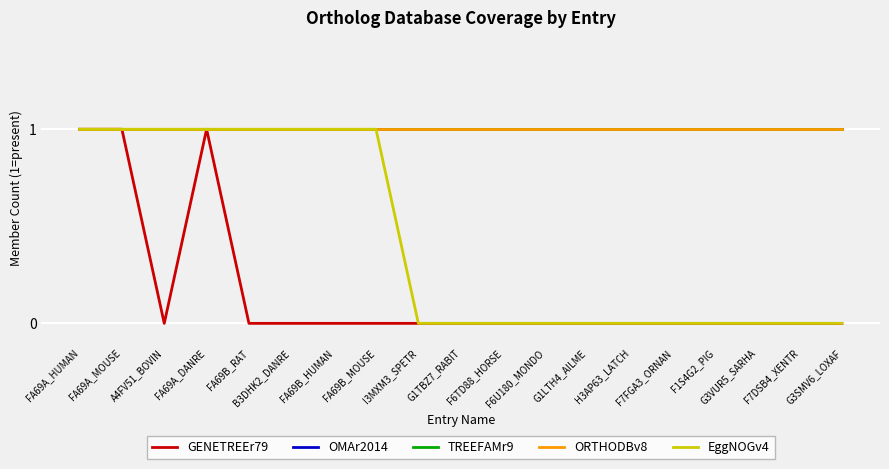

Is this an area chart (filled region under the line)?

No